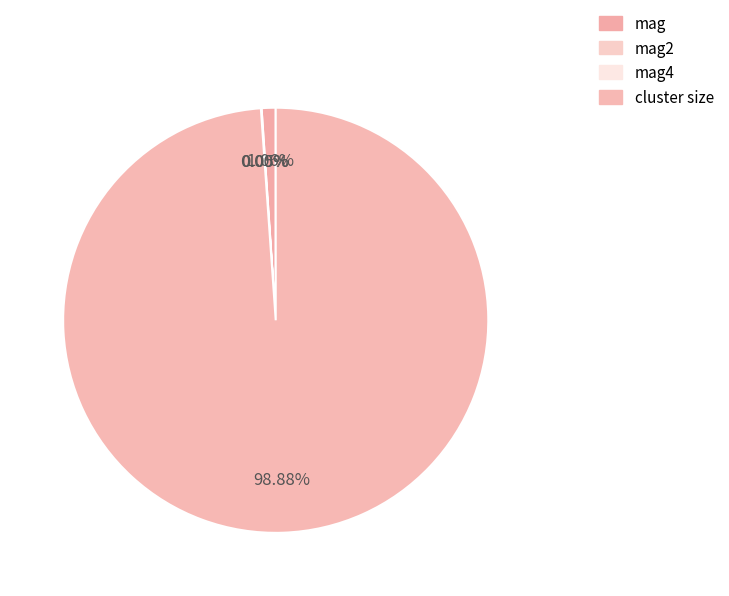

The mag4 slice represents 8% of the pie. True or false?

False